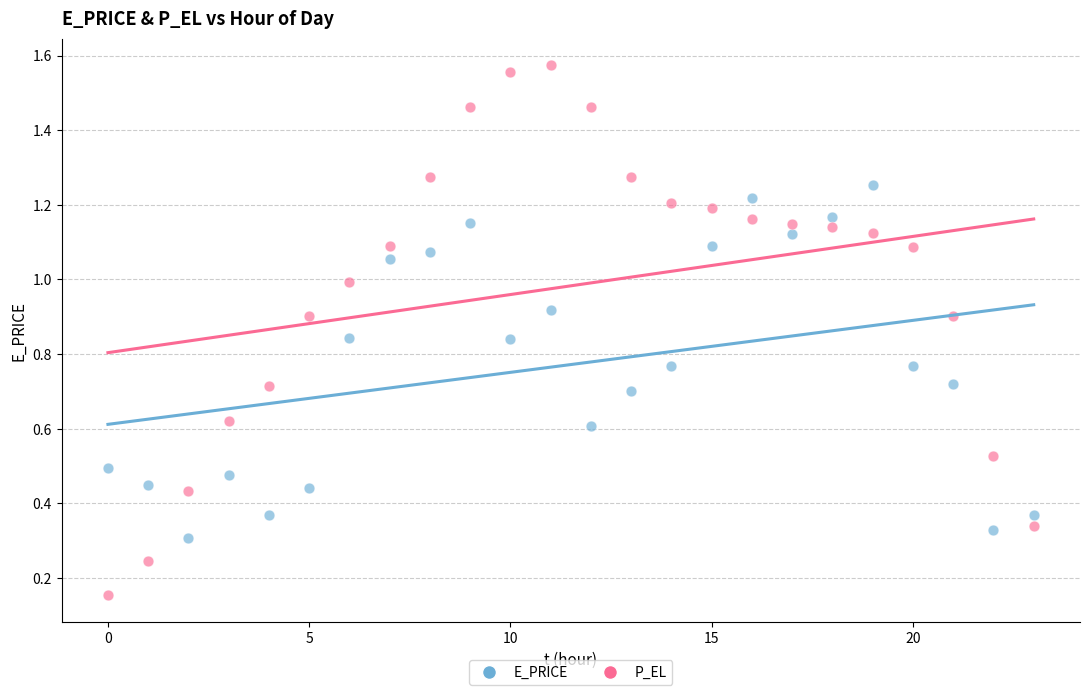

Across all data points, what is the range of Y values (max minus min)?

1.4